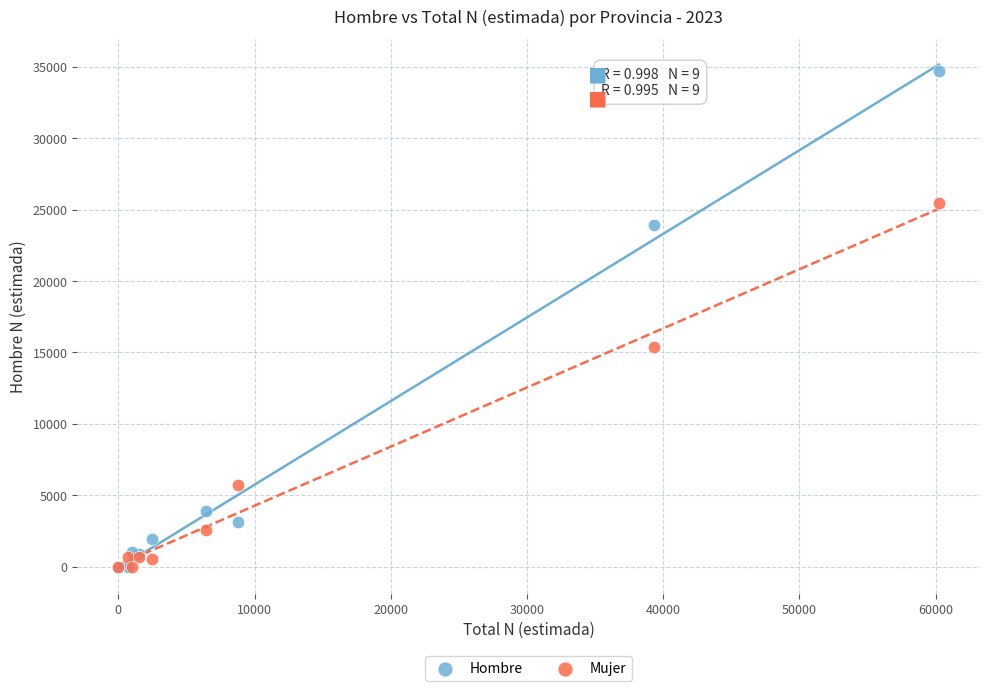

Across all series, what Y value is closest to 17371?

15418